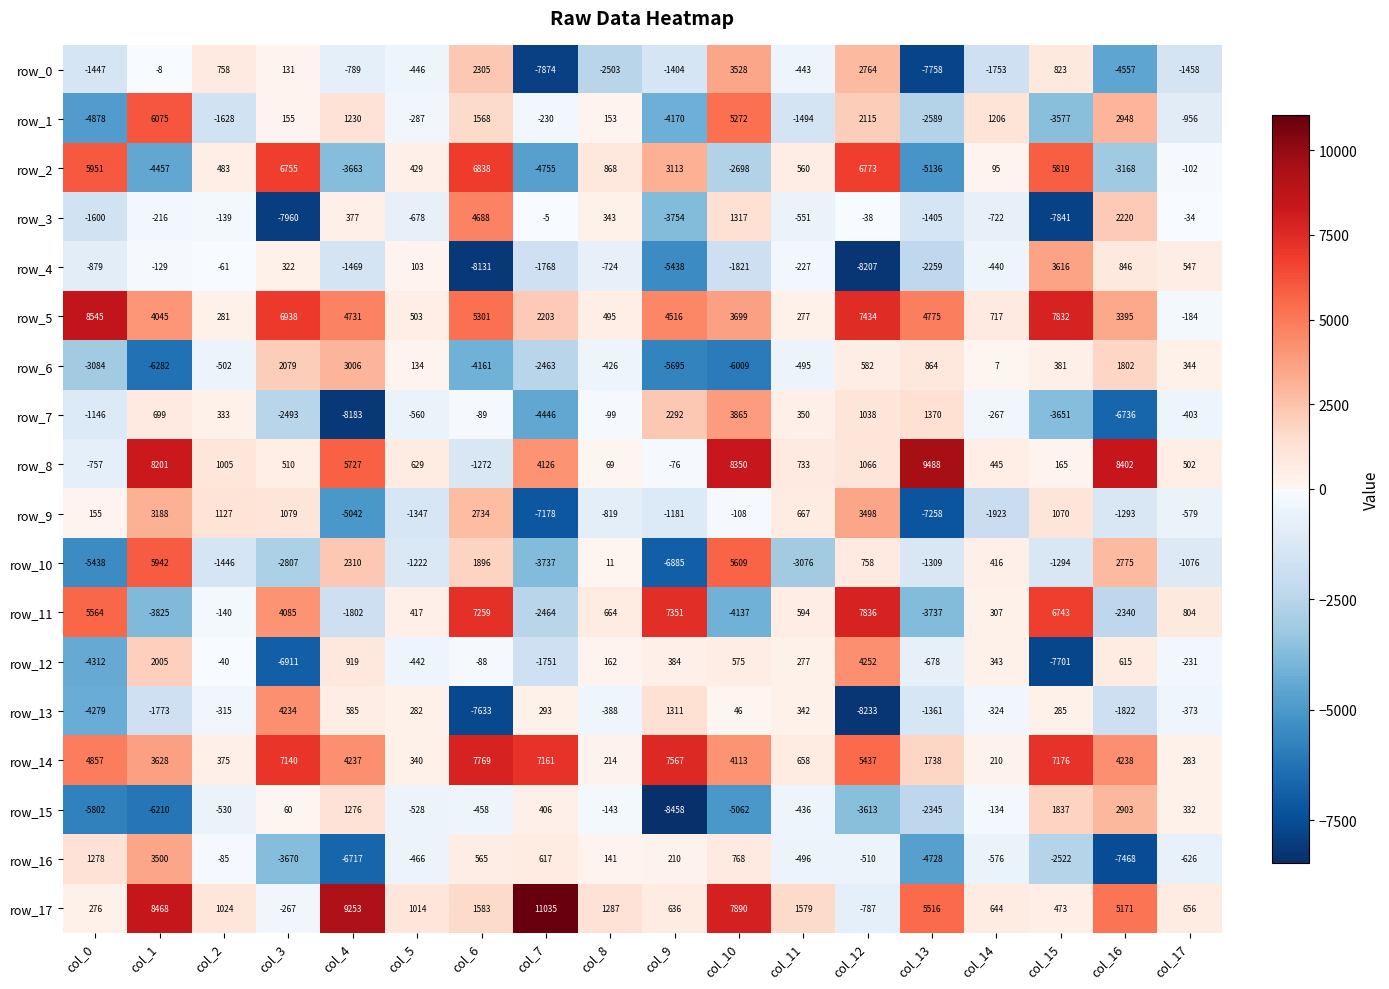

List the labels in order of row_16 value, smallest first.

col_16, col_4, col_13, col_3, col_15, col_17, col_14, col_12, col_11, col_5, col_2, col_8, col_9, col_6, col_7, col_10, col_0, col_1